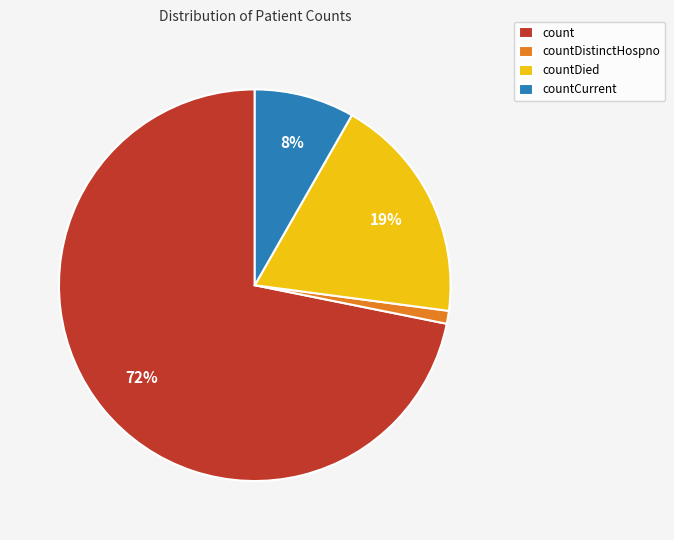

Is the sum of countCurrent and countDied greater than half?

No